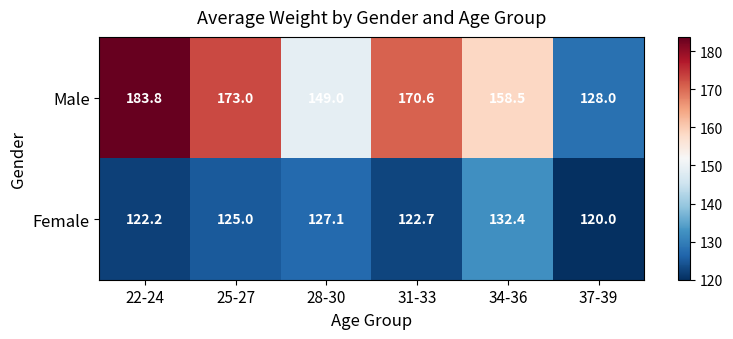

What is the sum of the Male values at 34-36 and 37-39?

286.5